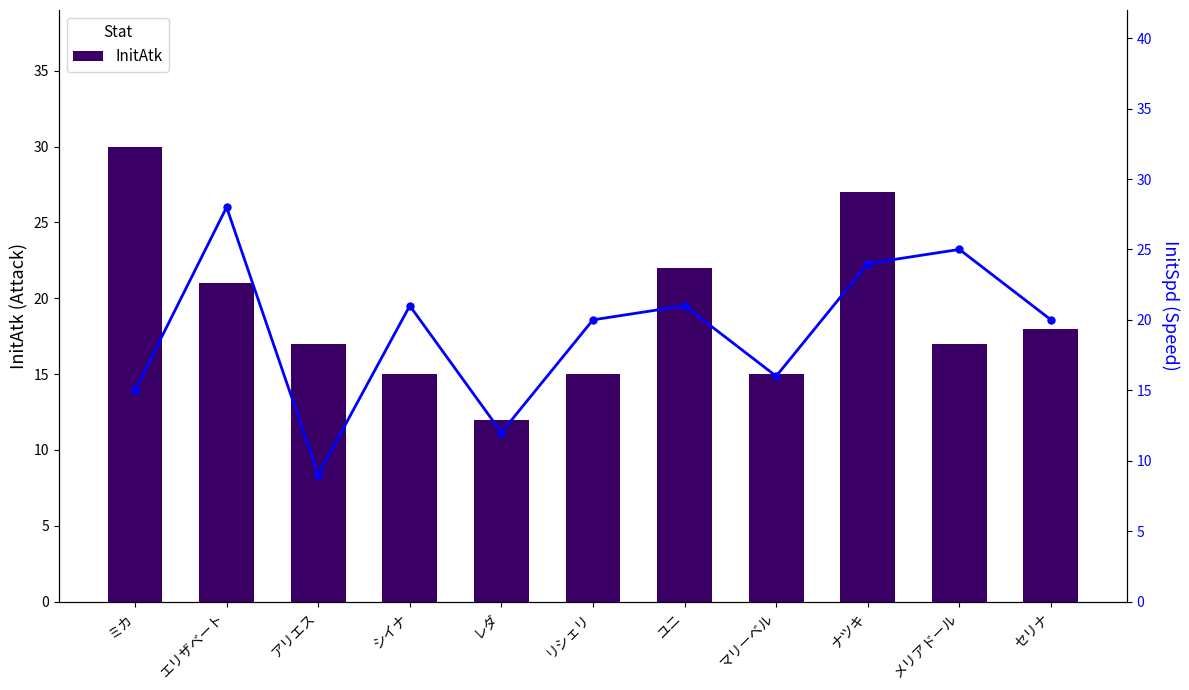

At how many categories does at least one series exceed 29?

1